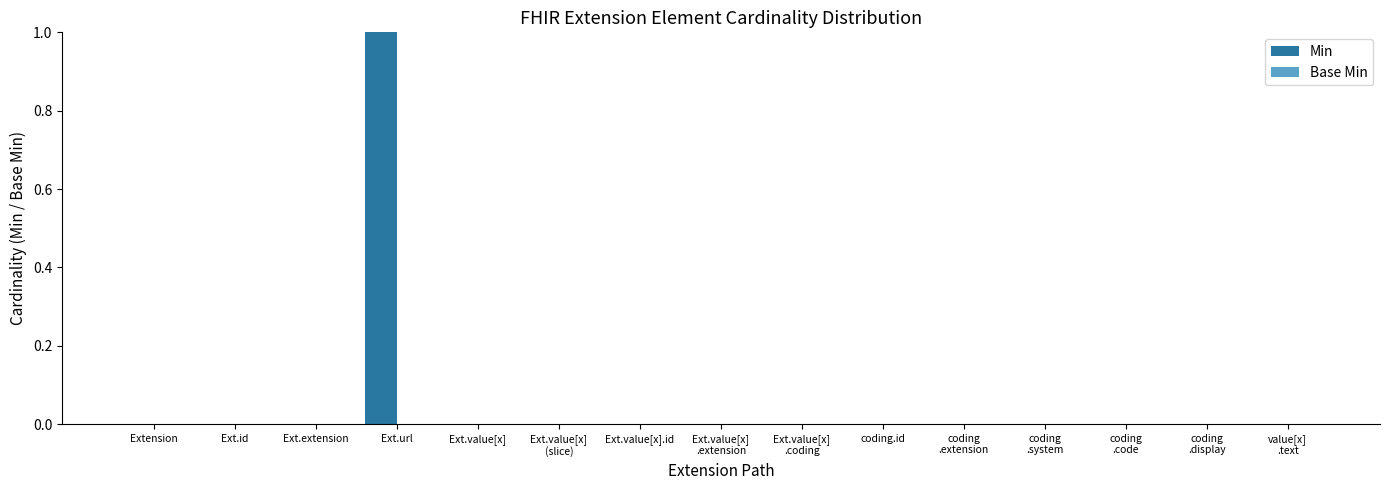

At which category does the chart reach its peak across all series?

Ext.url